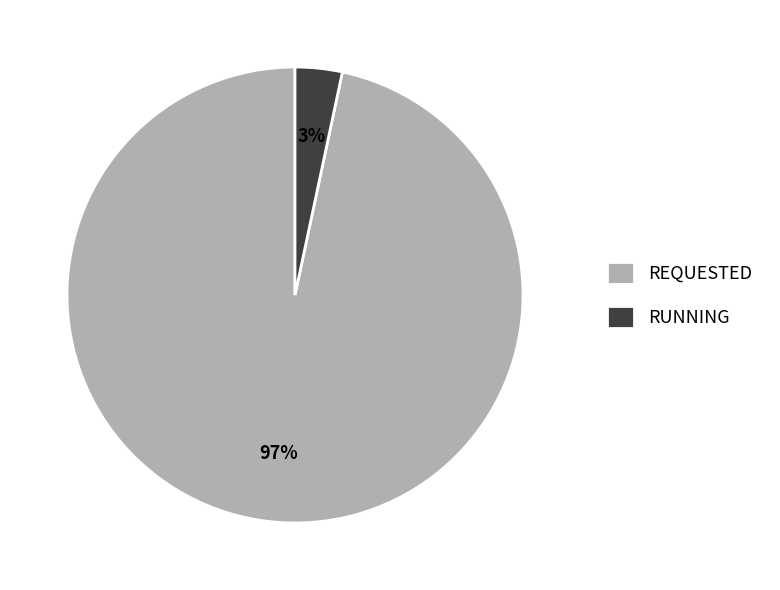

Is RUNNING the majority of the pie?

No